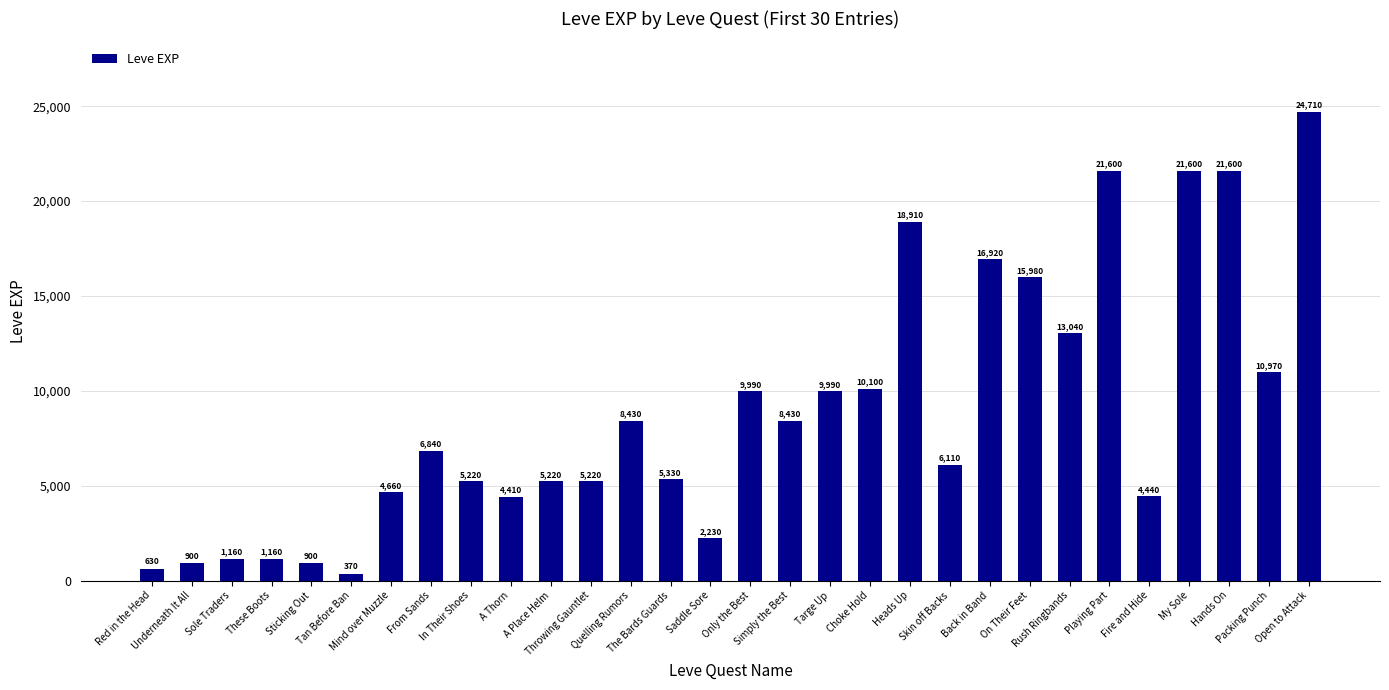

What is the minimum value shown in the chart?

370